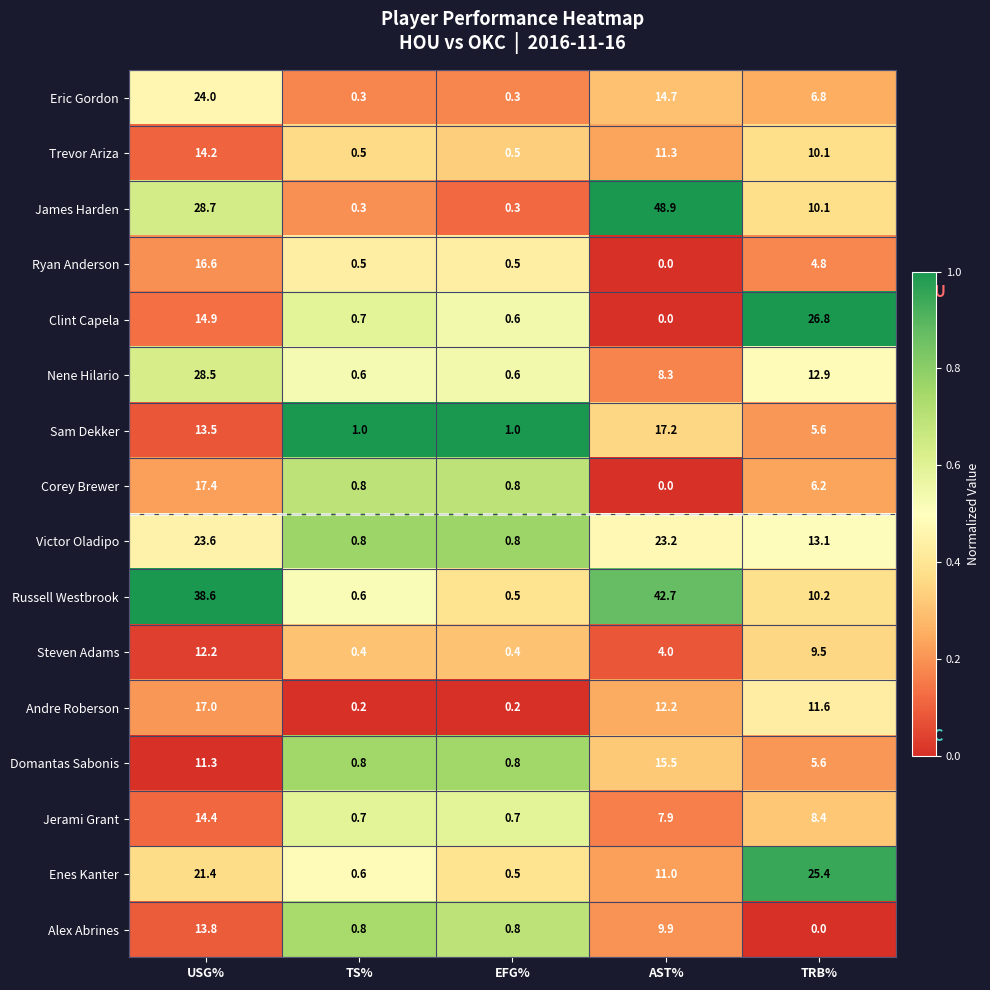

How many values in the Nene Hilario series are below 8?

2